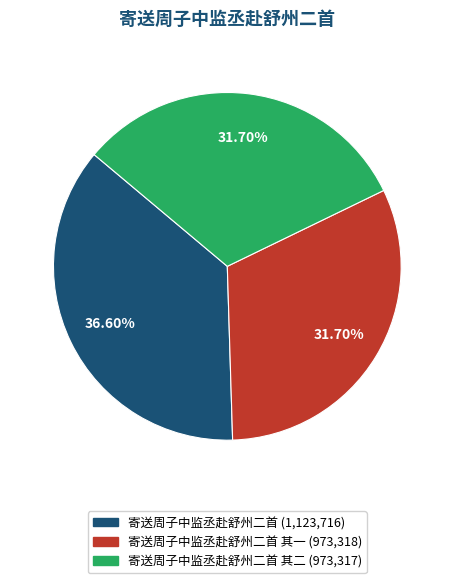

Is there a majority slice in this chart?

No